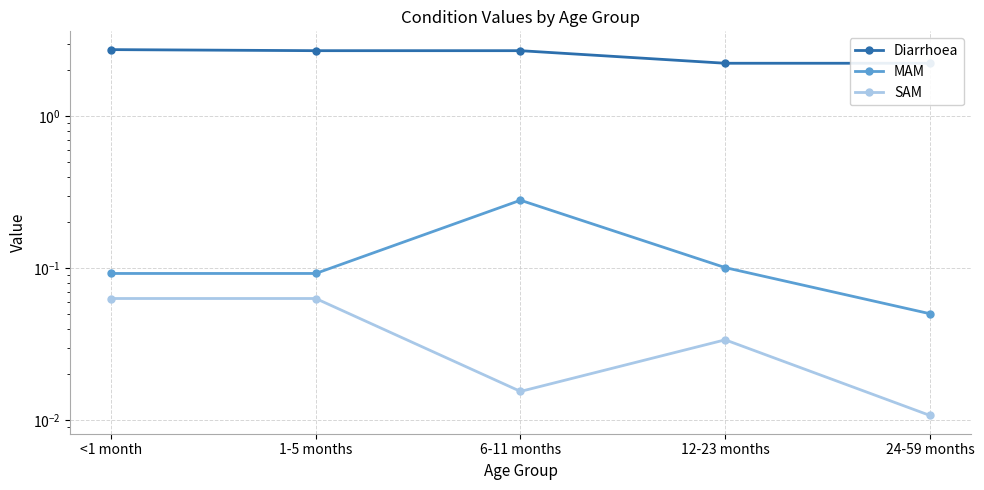

True or false: SAM has a value of 0.0 at 24-59 months.

True